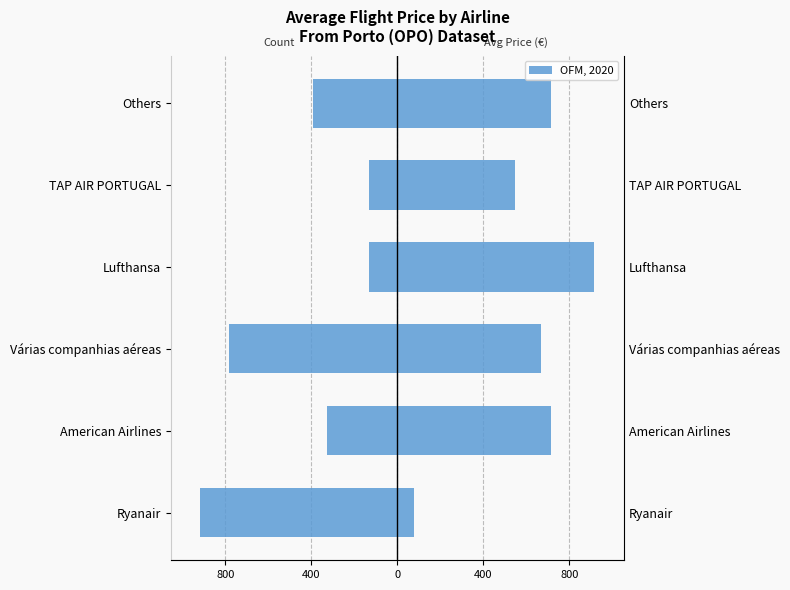

Are the bars grouped side by side (vs. stacked)?

Yes